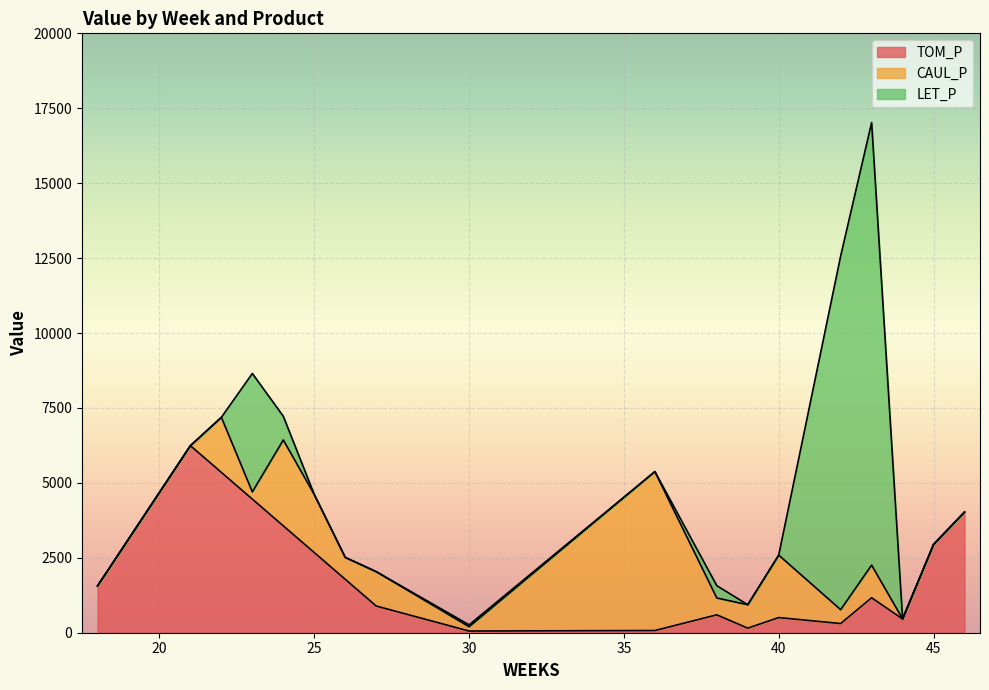

Does the chart display data point markers on the line(s)?

No